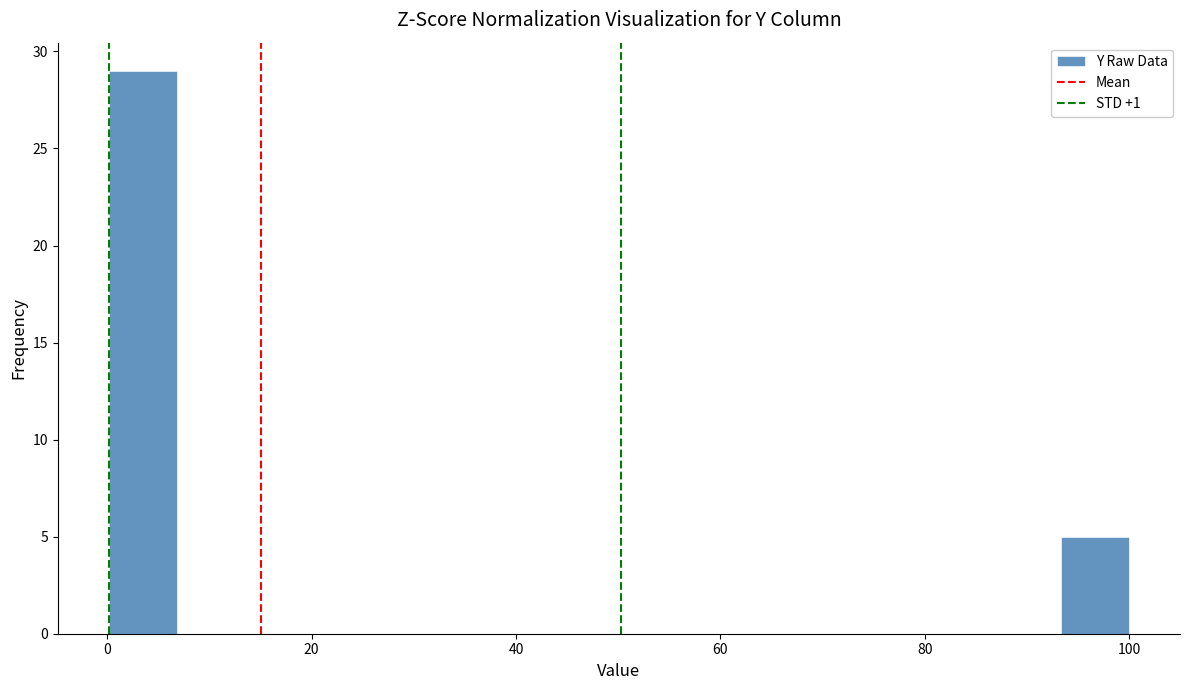

Read against the x-axis, roughly where is the centre of the tallest bar?

4